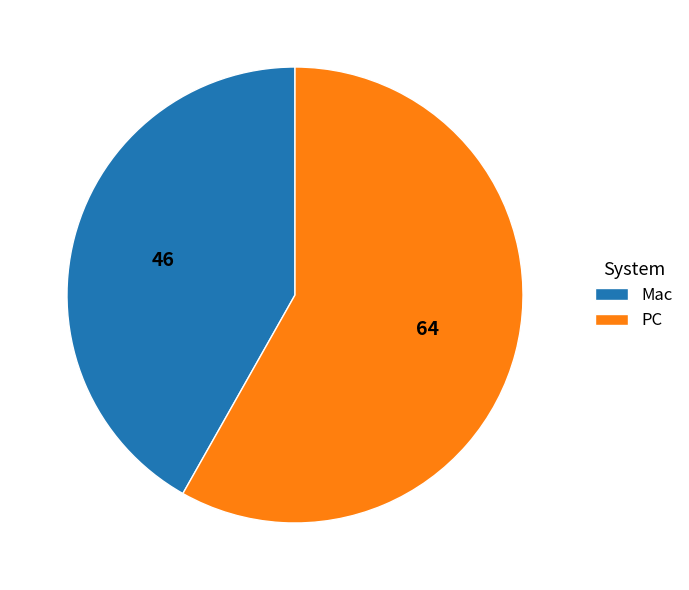

Which has a higher value, PC or Mac?

PC